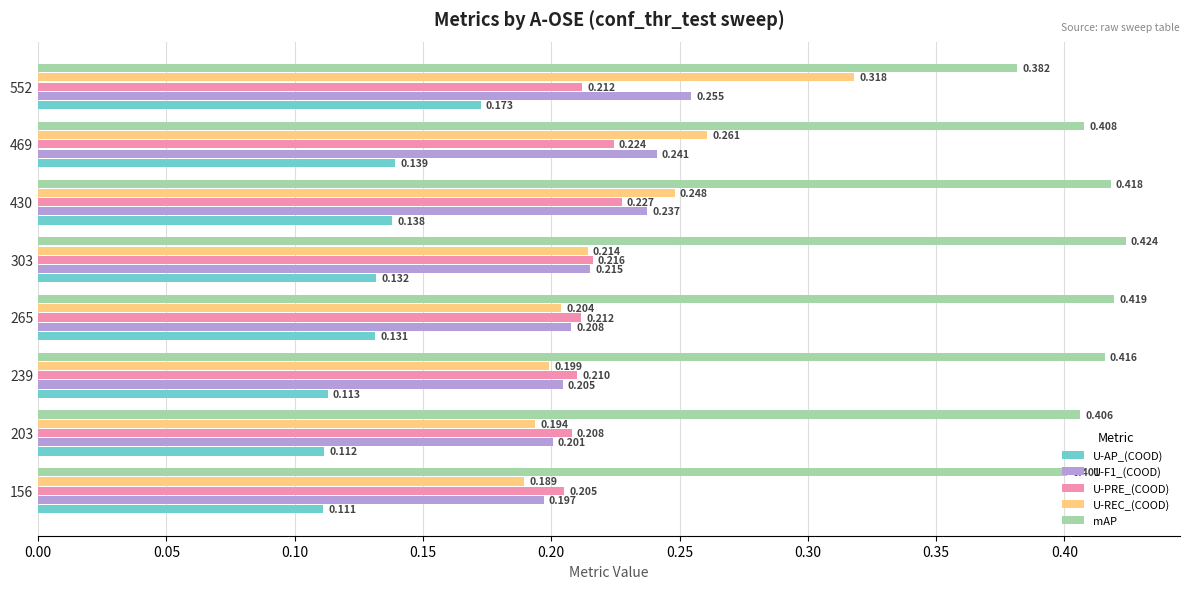

Which series has the largest total across all categories?

mAP